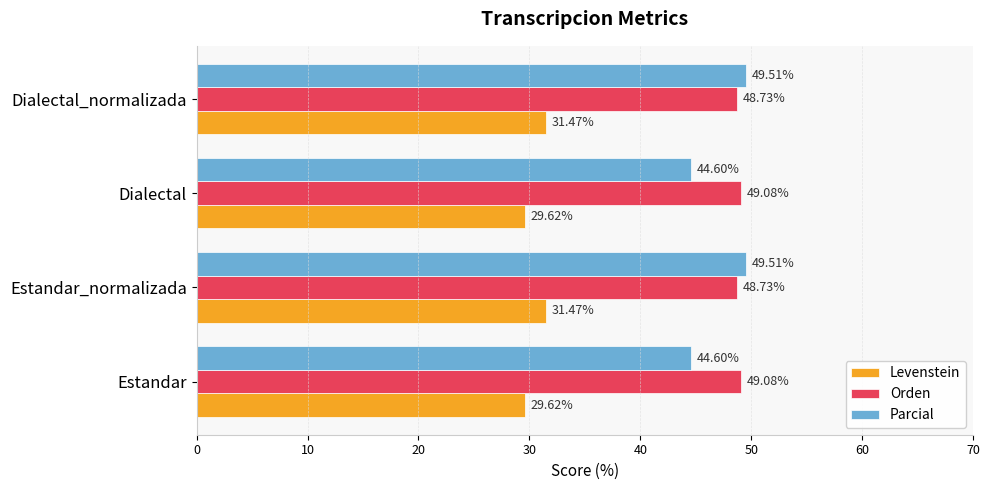

What is the total value across all series at Dialectal_normalizada?

129.7